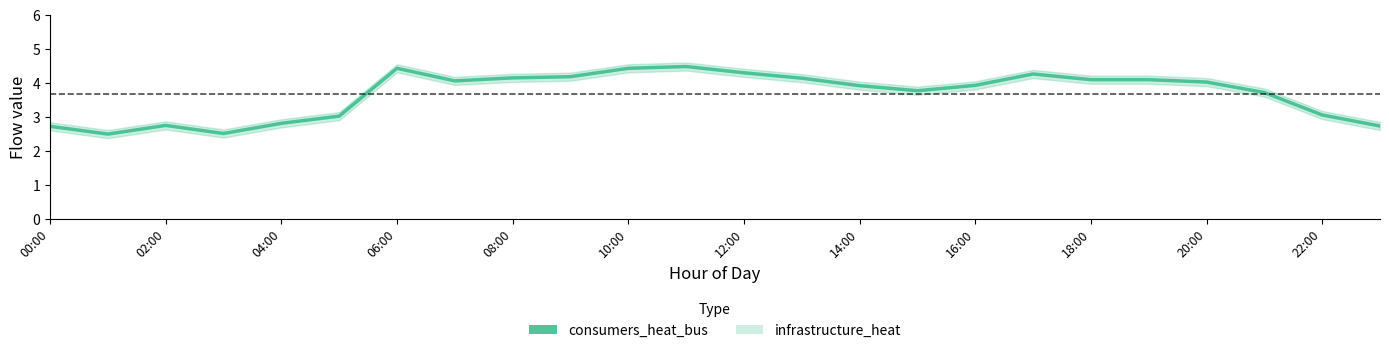

Reading left to right, transcribe all the data shown in this chart.

2.7	2.5	2.7	2.5	2.8	3.0	4.4	4.1	4.1	4.2	4.4	4.5	4.3	4.1	3.9	3.8	3.9	4.3	4.1	4.1	4.0	3.7	3.1	2.7